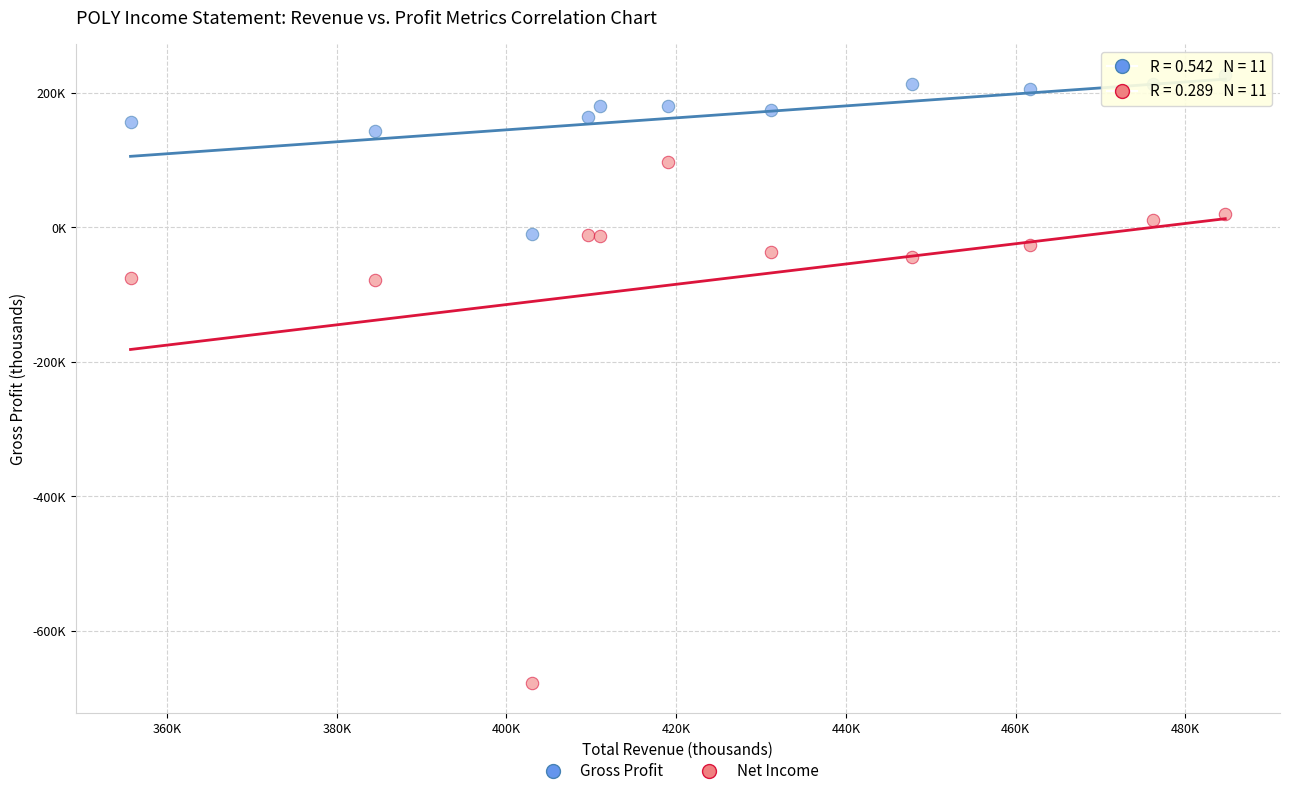

What are all the series names shown in the legend?

Gross Profit, Net Income